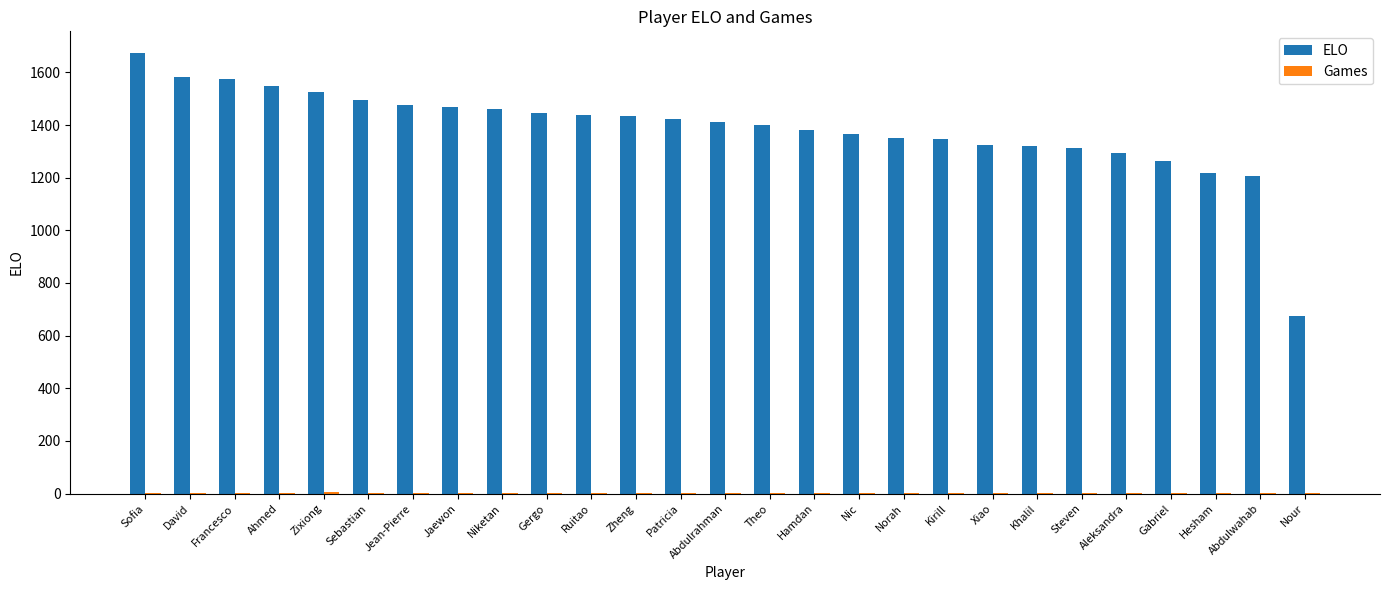

At which label does ELO first exceed 1411?

Sofia